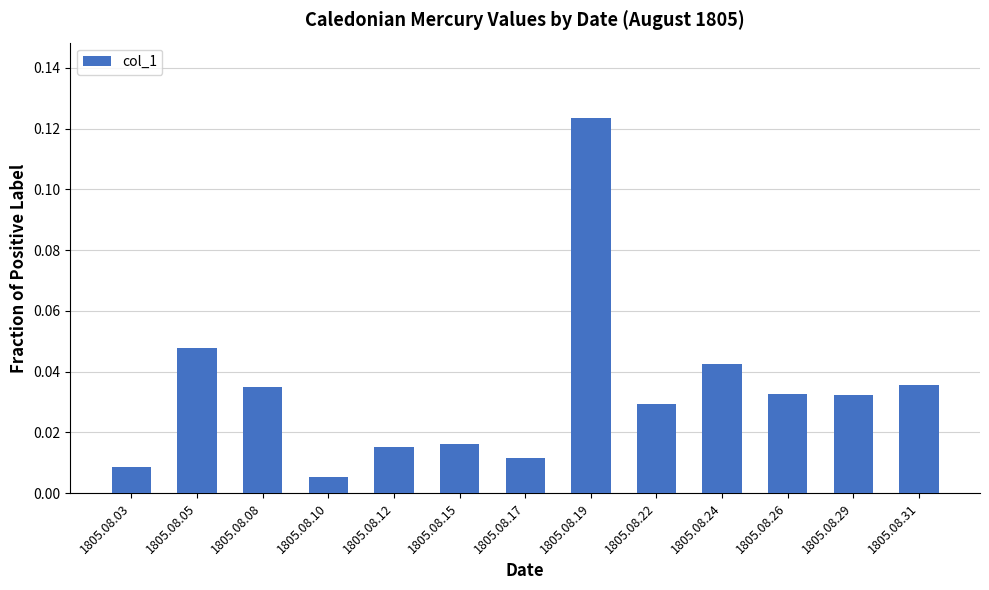

Which category has the lowest value across all series?

1805.08.10